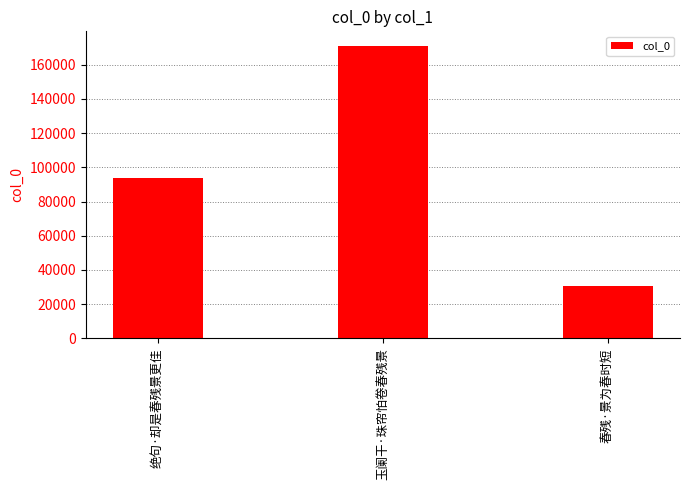

Which has a higher value, 绝句·却是春残景更佳 or 春残·景为春时短?

绝句·却是春残景更佳